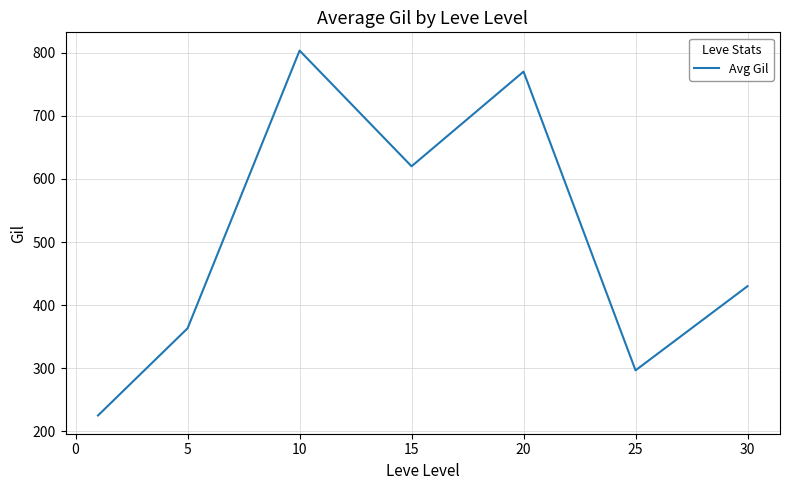

How many interior local valleys (lower than both neighbors) does the data have?

2